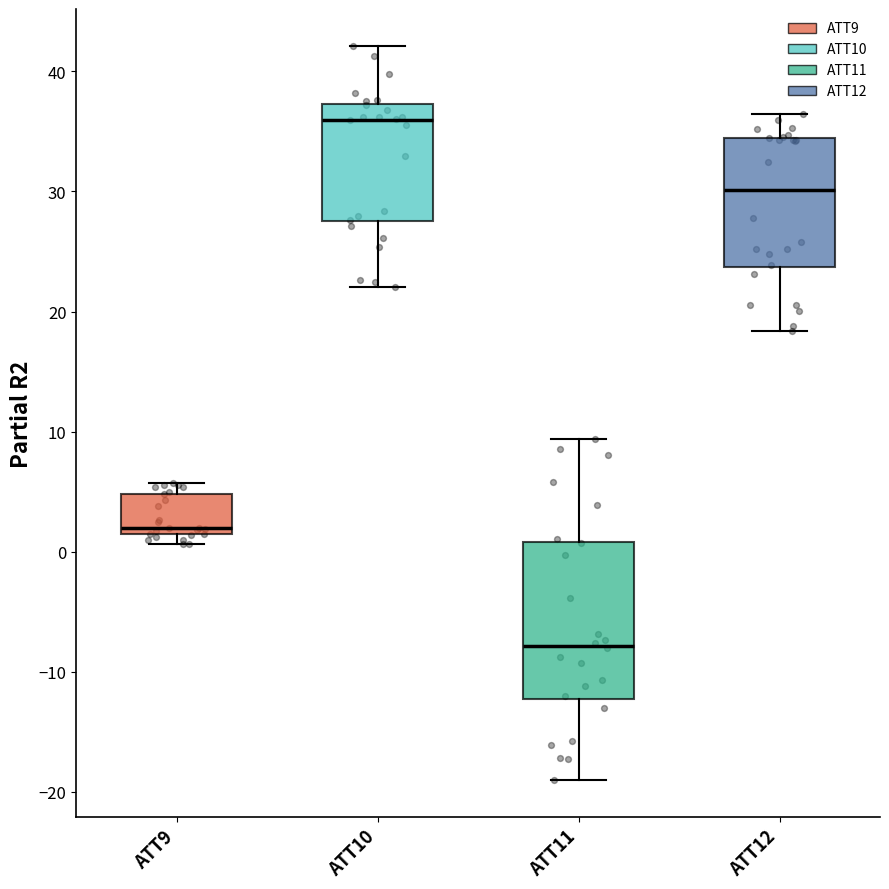

Reading left to right, read every box against the y-axis: the position of its median line, the range the box covers, and the ends of its whiskers. The values are not printed on the chart, so give them approximately, as read against the axis.

ATT9: median 2, box 1 to 5, whiskers 1 (just below the box's lower edge) to 6
ATT10: median 36, box 28 to 37, whiskers 22 to 42
ATT11: median -8, box -12 to 1, whiskers -19 to 9
ATT12: median 30, box 24 to 34, whiskers 18 to 36